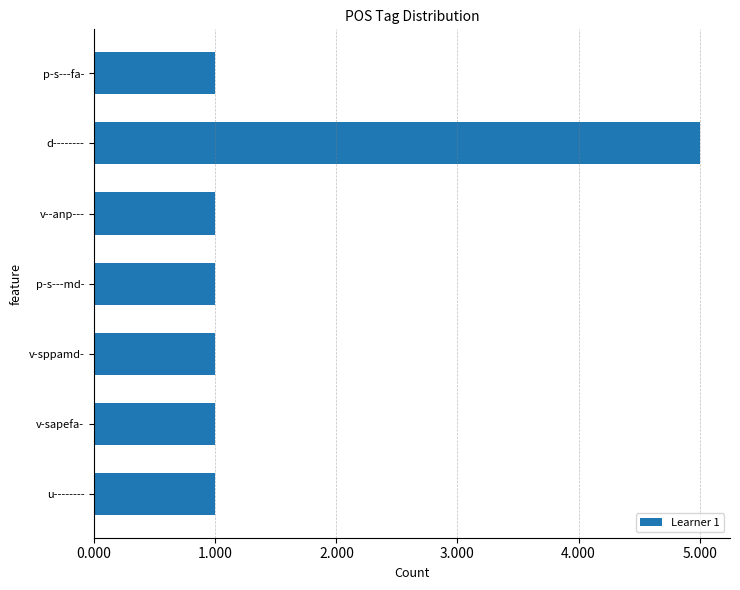

What is the difference between the maximum and second lowest values?

4